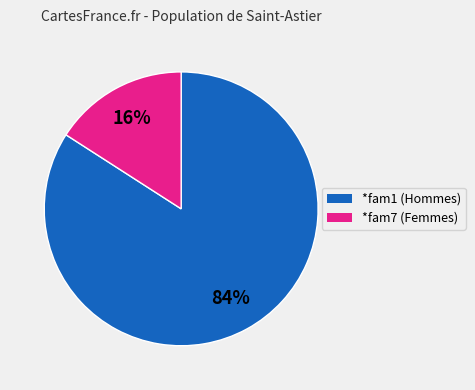

To the nearest percent, what is the difference between the largest and smallest slice percentages?

68%